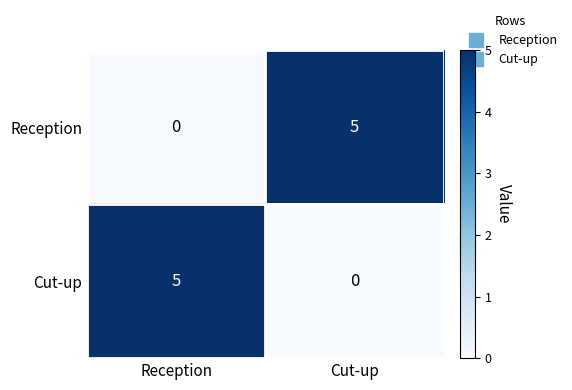

What is the sum of the Reception values at Reception and Cut-up?

5